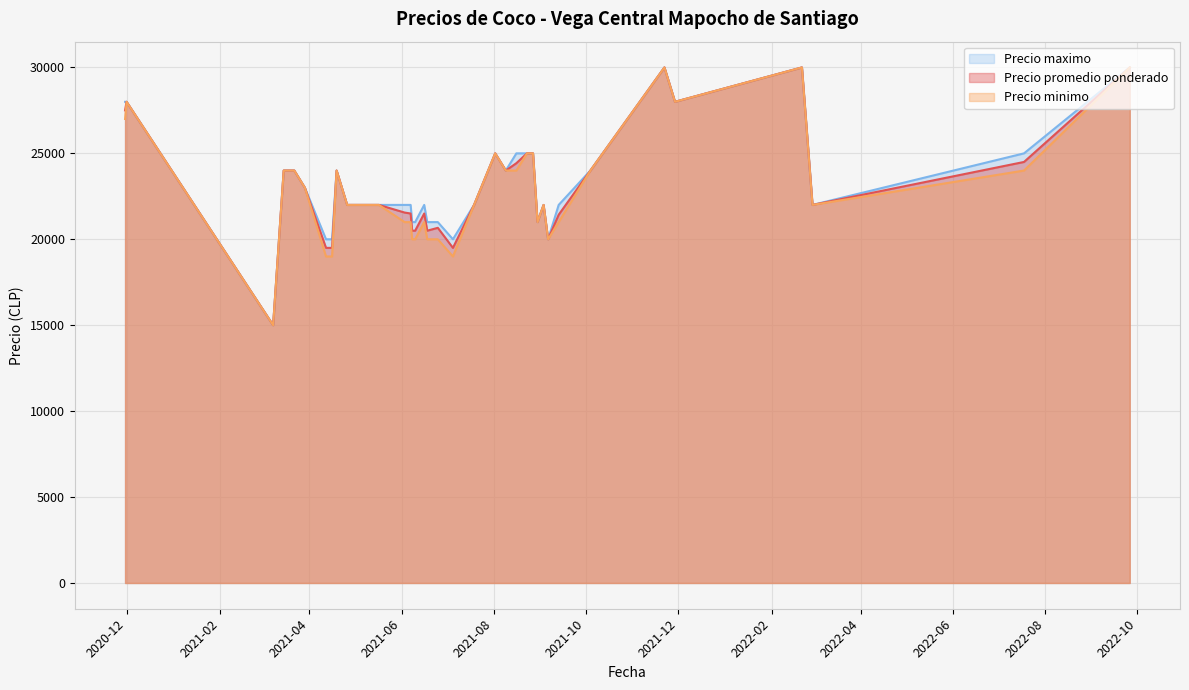

What is the minimum value shown in the chart?

15000